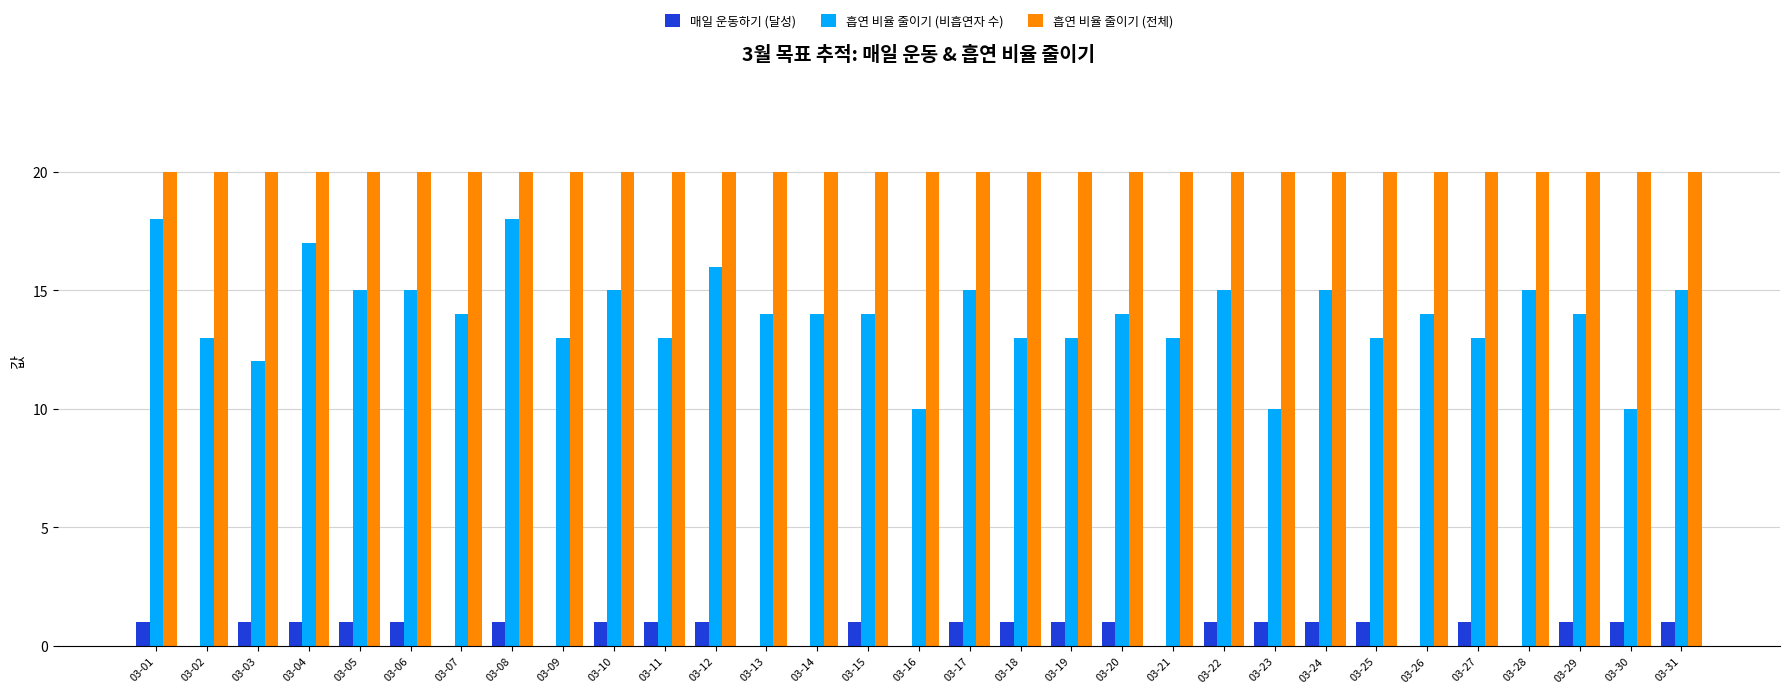

The value of 매일 운동하기 (달성) at 03-13 is 0. True or false?

True